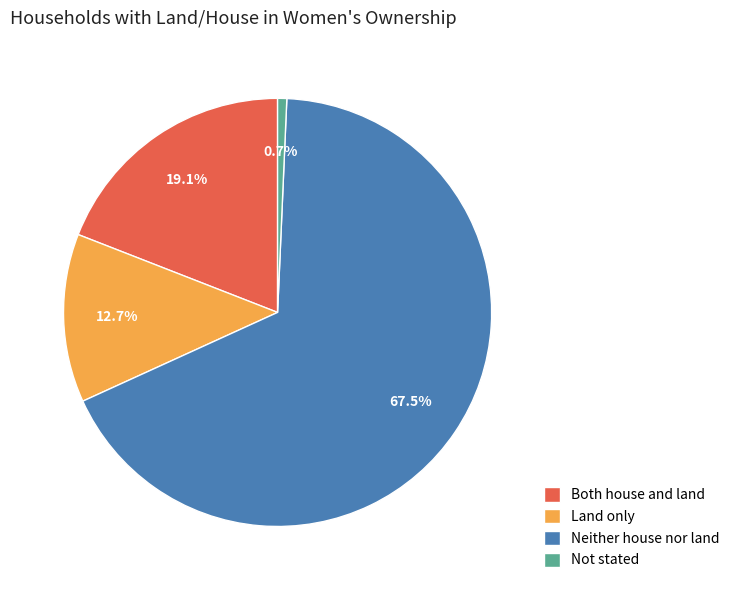

Rank the categories by value from highest to lowest.

Neither house nor land, Both house and land, Land only, Not stated